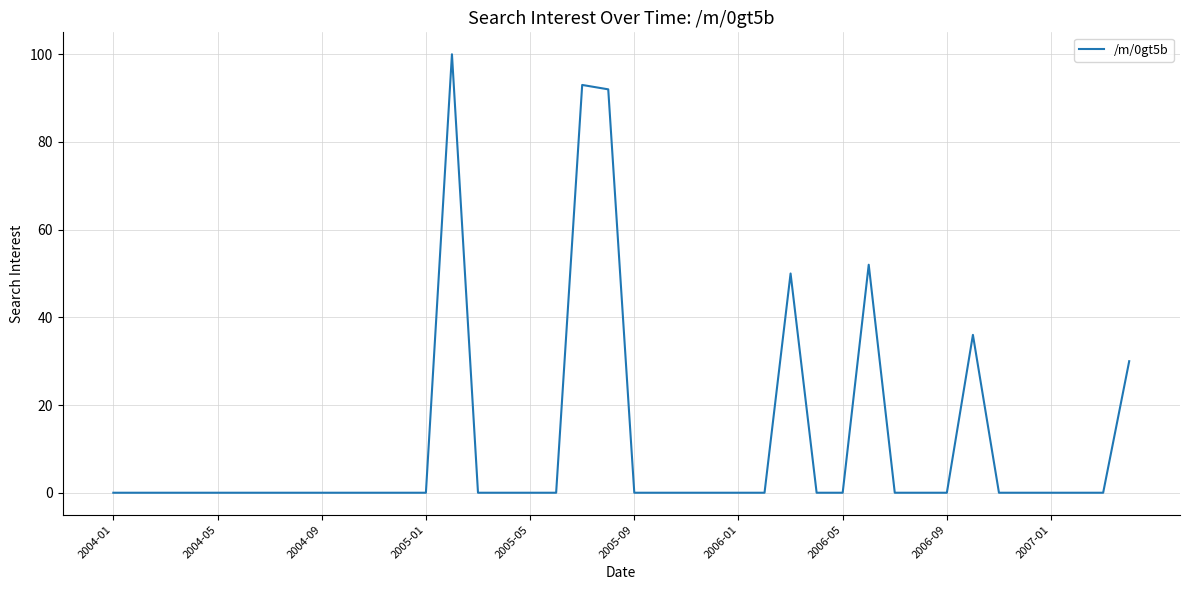

What is the maximum value shown in the chart?

100